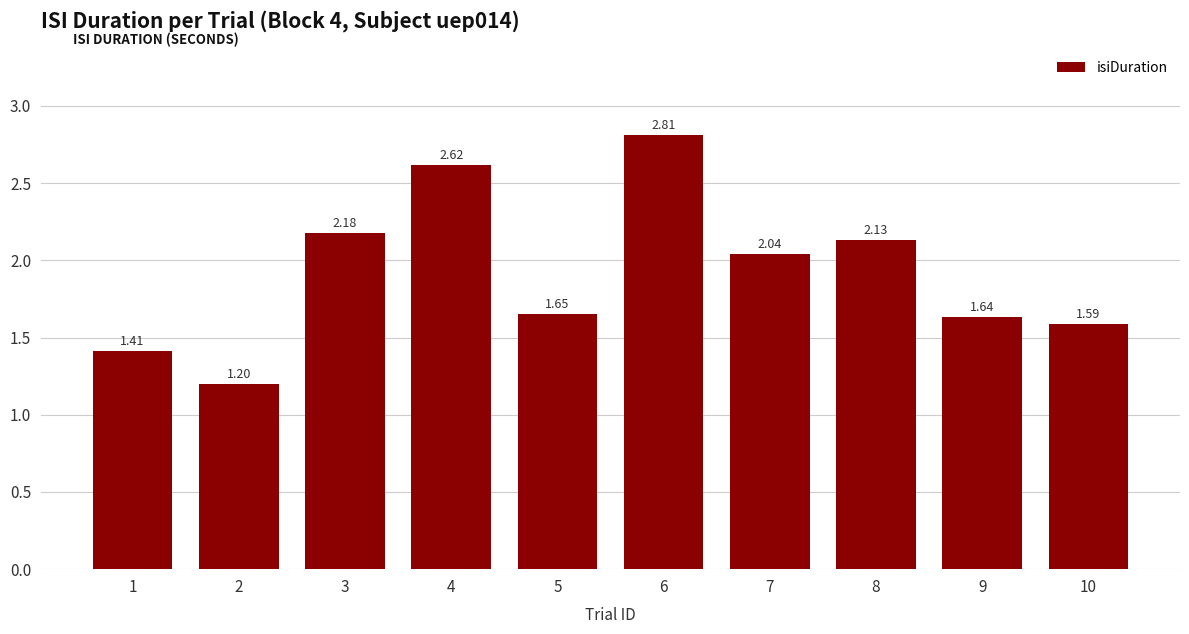

How many values are below 2?

5